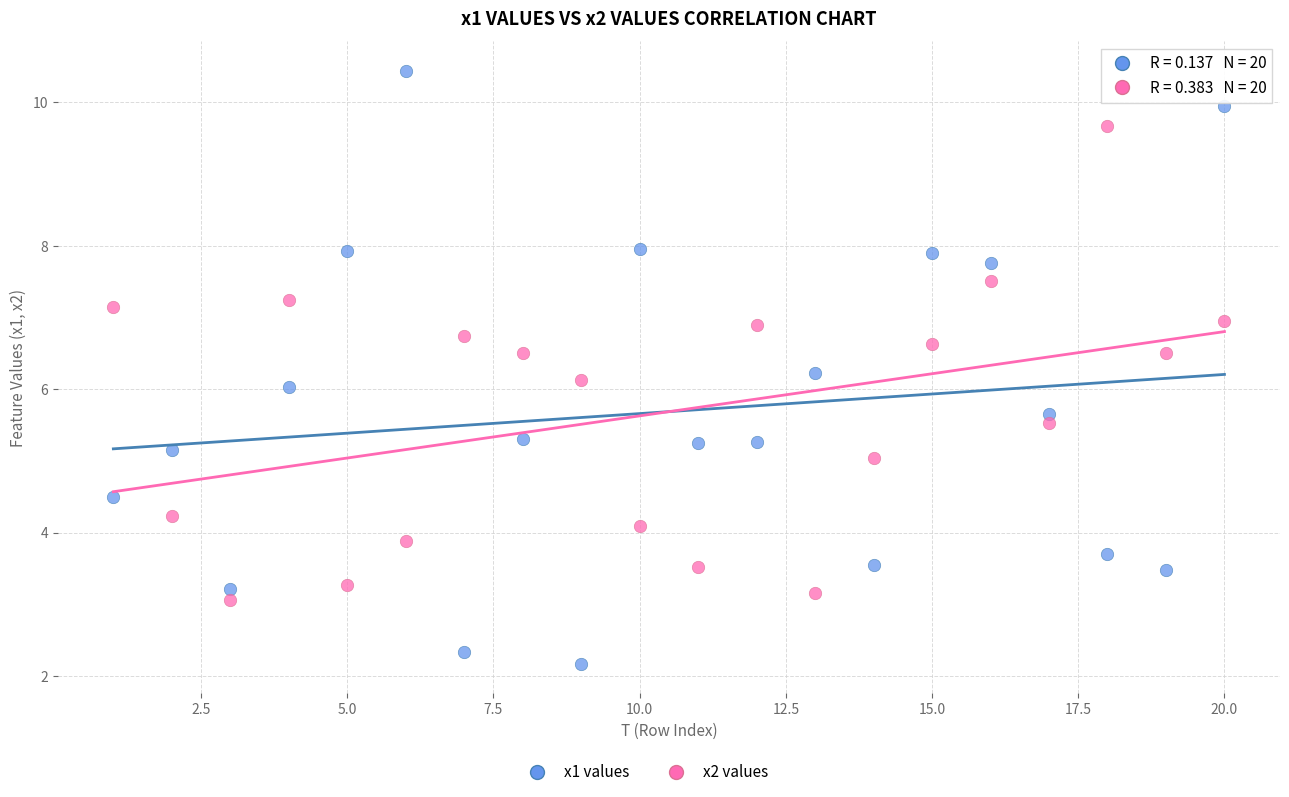

Which series has the widest spread of Y values?

x1 values